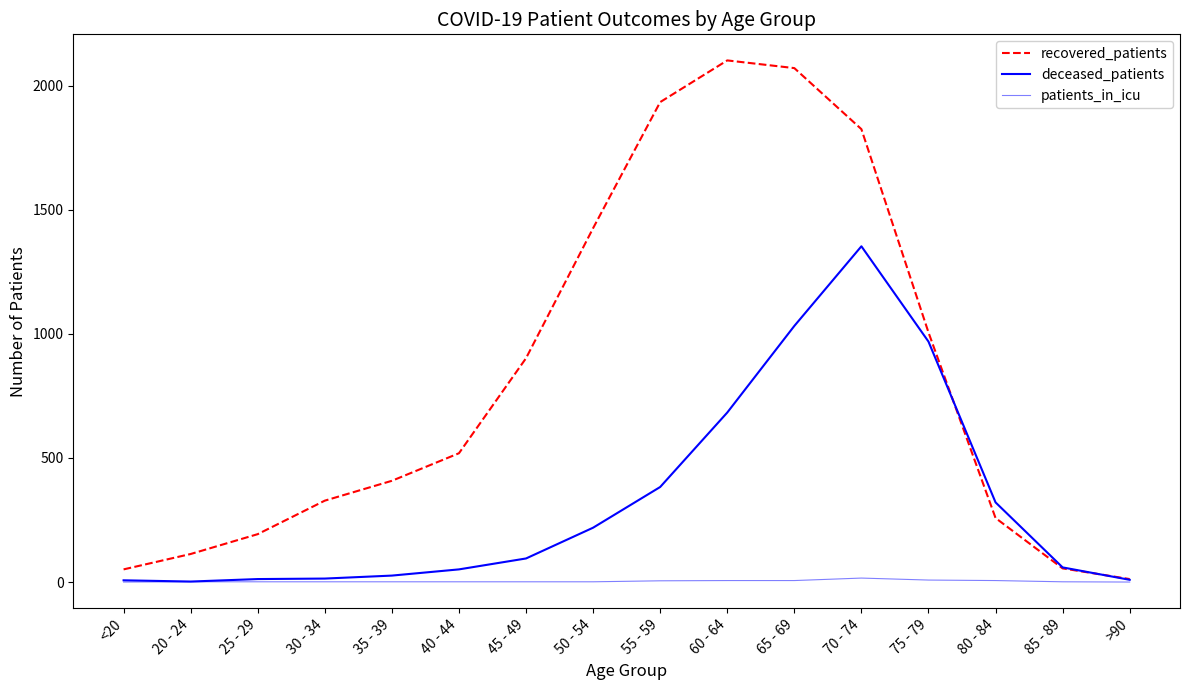

What is the sum of all patients_in_icu values?

55